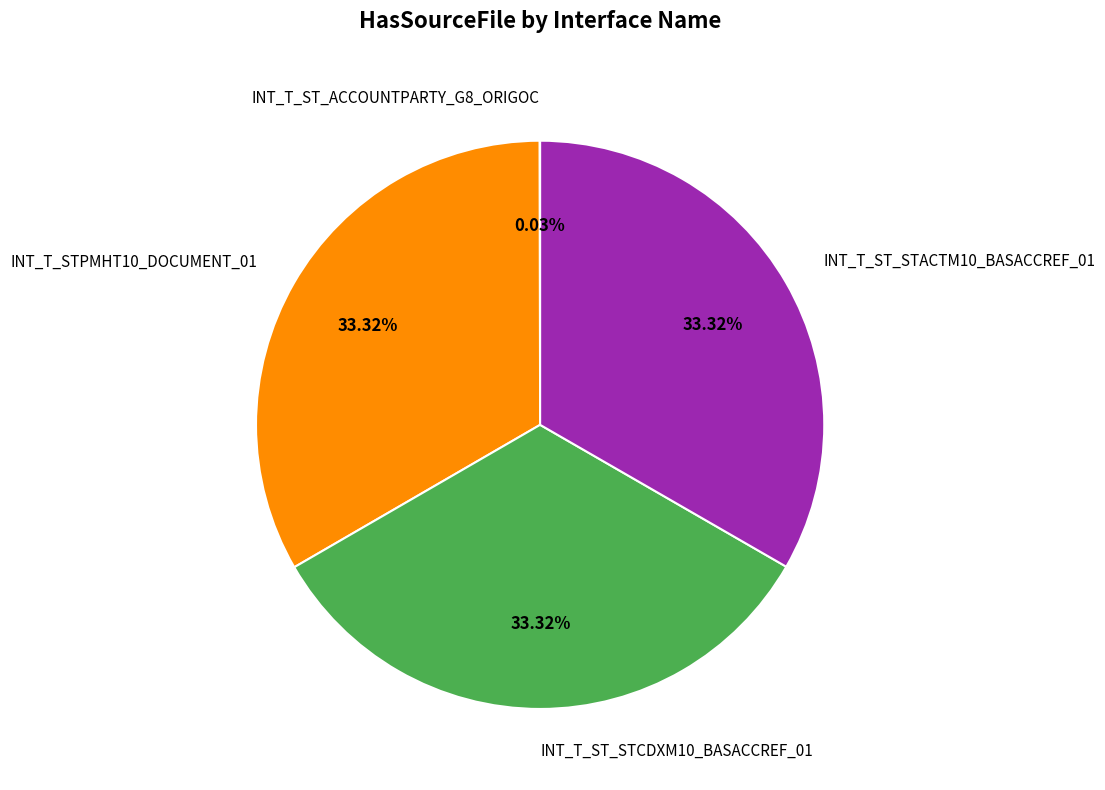

Is the sum of INT_T_STPMHT10_DOCUMENT_01 and INT_T_ST_STACTM10_BASACCREF_01 greater than half?

Yes